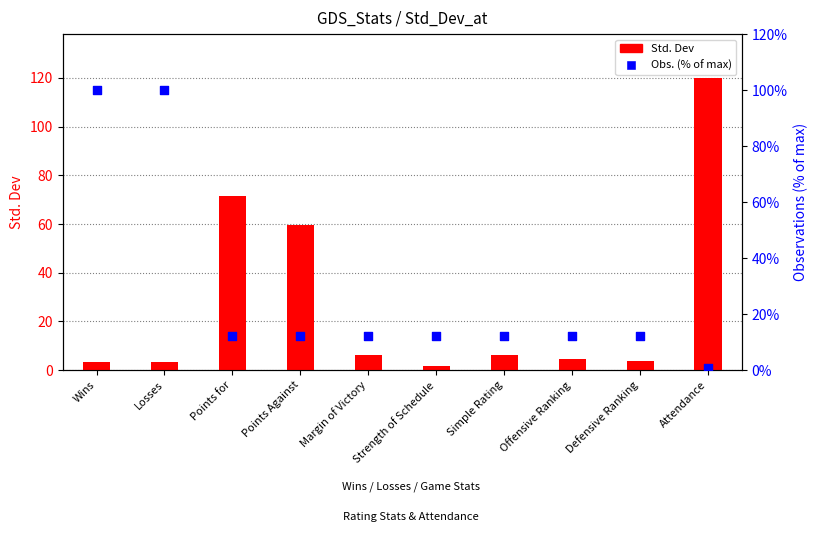

Which series has the largest Y range (max minus min)?

Std. Dev